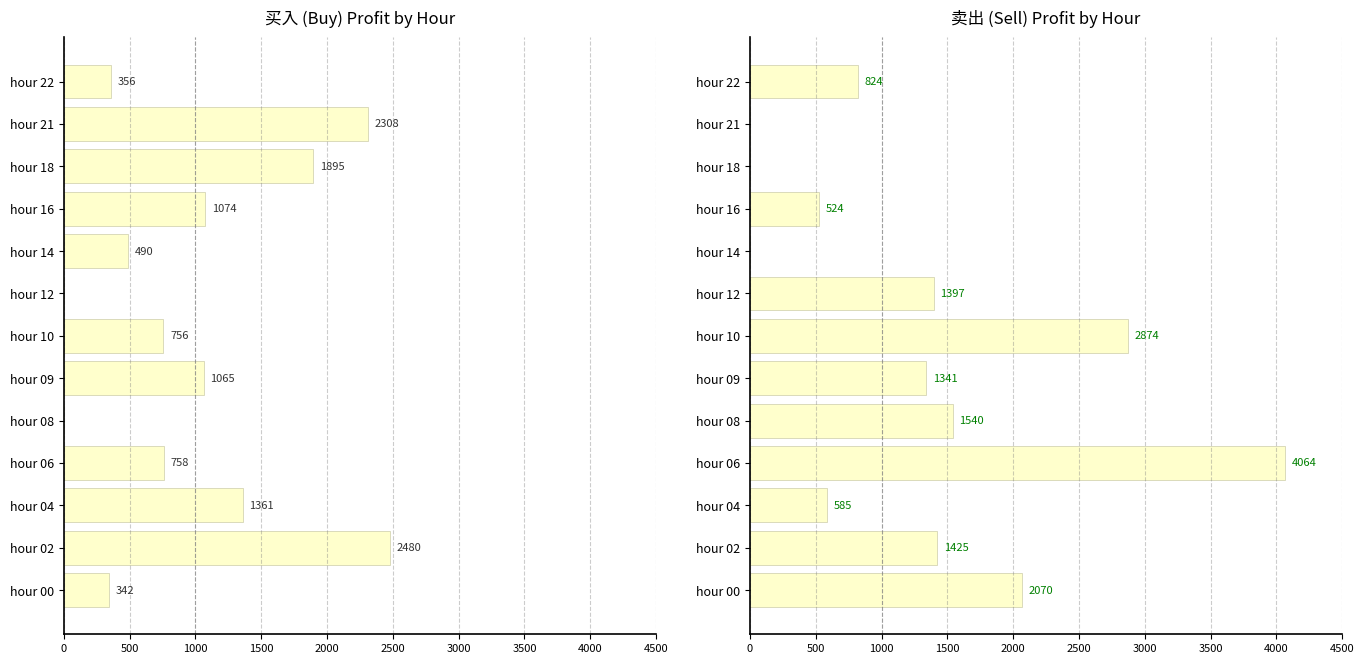

The 买入 profit series shows 1340.5 at hour 10. True or false?

False